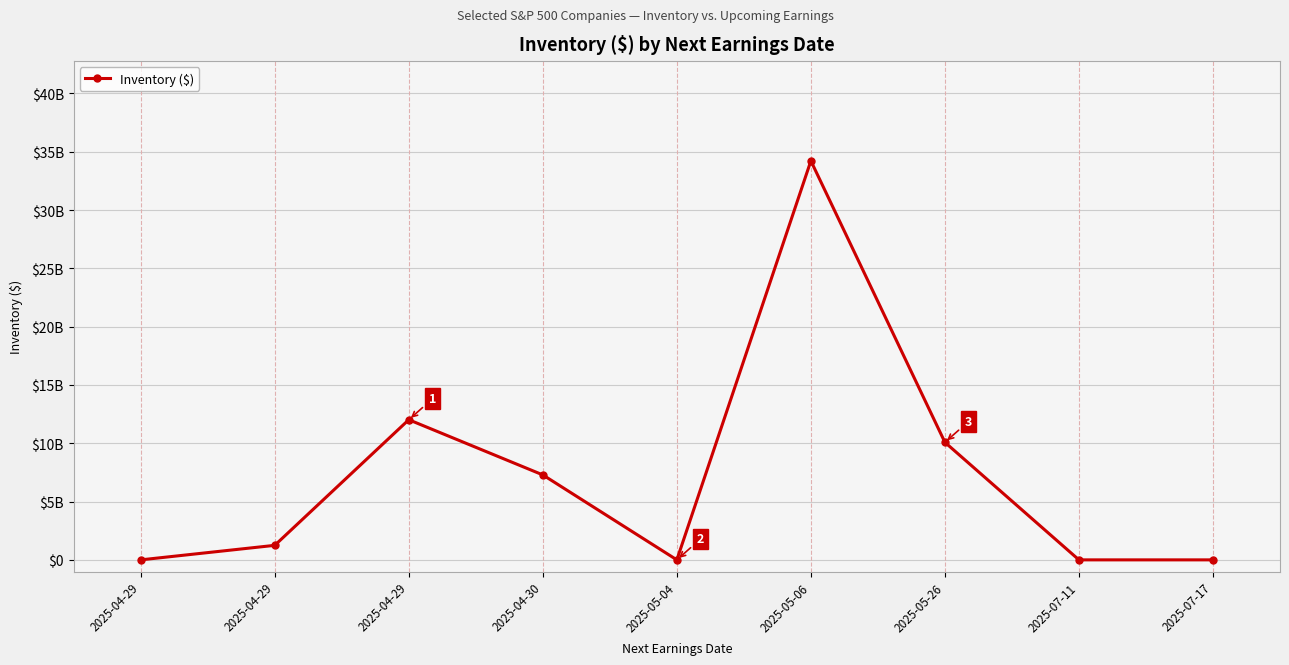

The chart shows a value of 7286000000 at 2025-04-30. True or false?

True